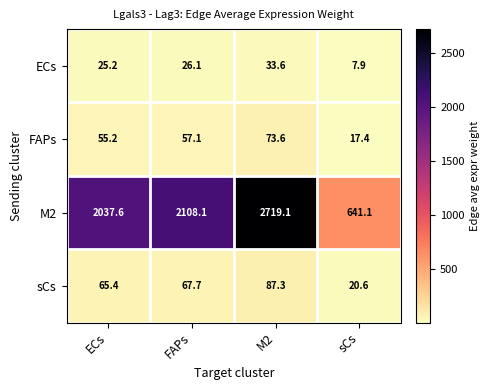

At ECs, list the series in order from largest to smallest.

M2, sCs, FAPs, ECs